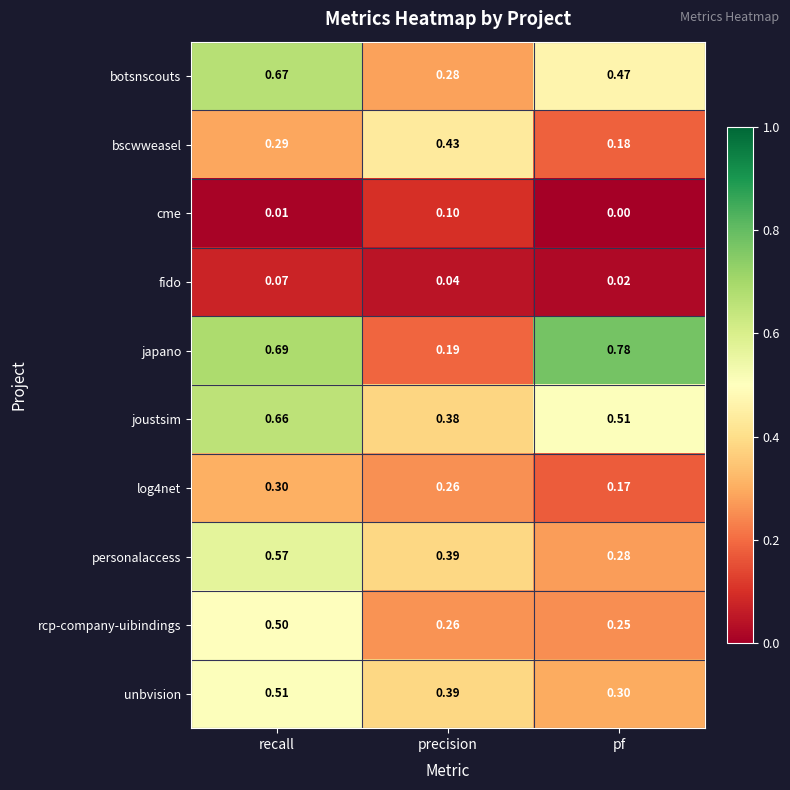

Which series has the widest spread of values?

japano